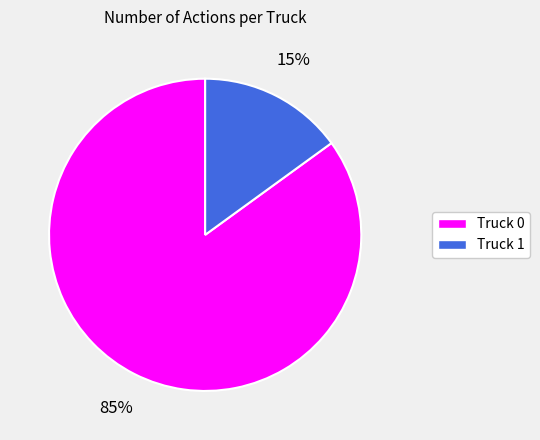

To the nearest percent, what is the average slice percentage?

50%